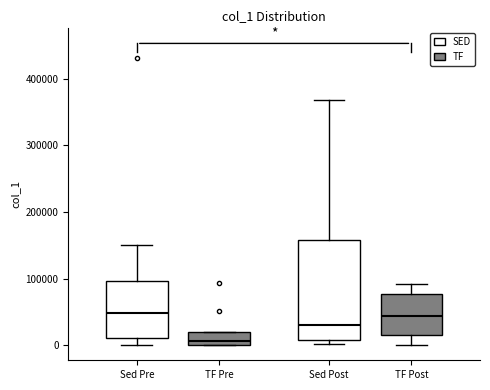

Reading left to right, transcribe this box plot: for each box, give where its median line is, the range the box spans, and where its two whiskers end, as read against the y-axis. The values are not printed on the chart, so give them approximately, as read against the axis.

Sed Pre: median 50000, box 10000 to 100000, whiskers 0 to 150000
TF Pre: median 10000, box 0 to 20000, whiskers 0 to 20000
Sed Post: median 30000, box 10000 to 160000, whiskers 0 to 370000
TF Post: median 40000, box 20000 to 80000, whiskers 0 to 90000